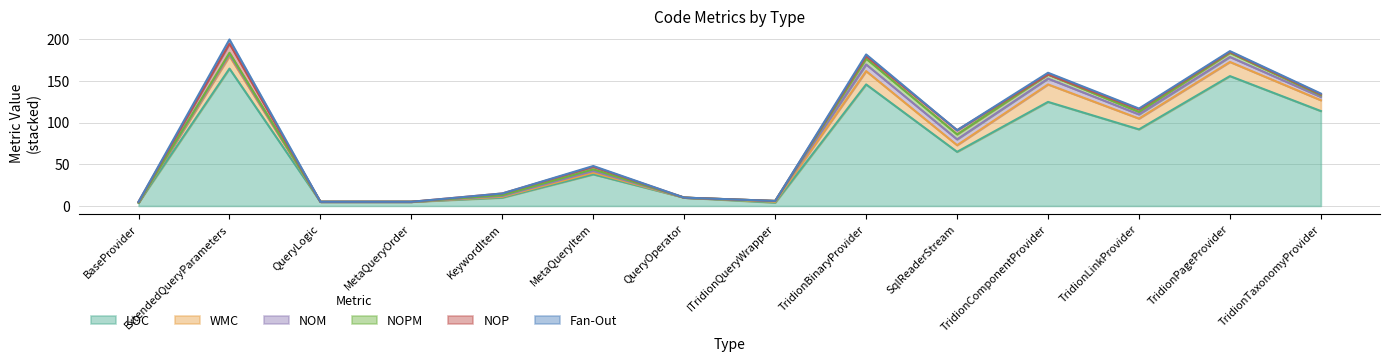

Count the number of categories in the chart.

14